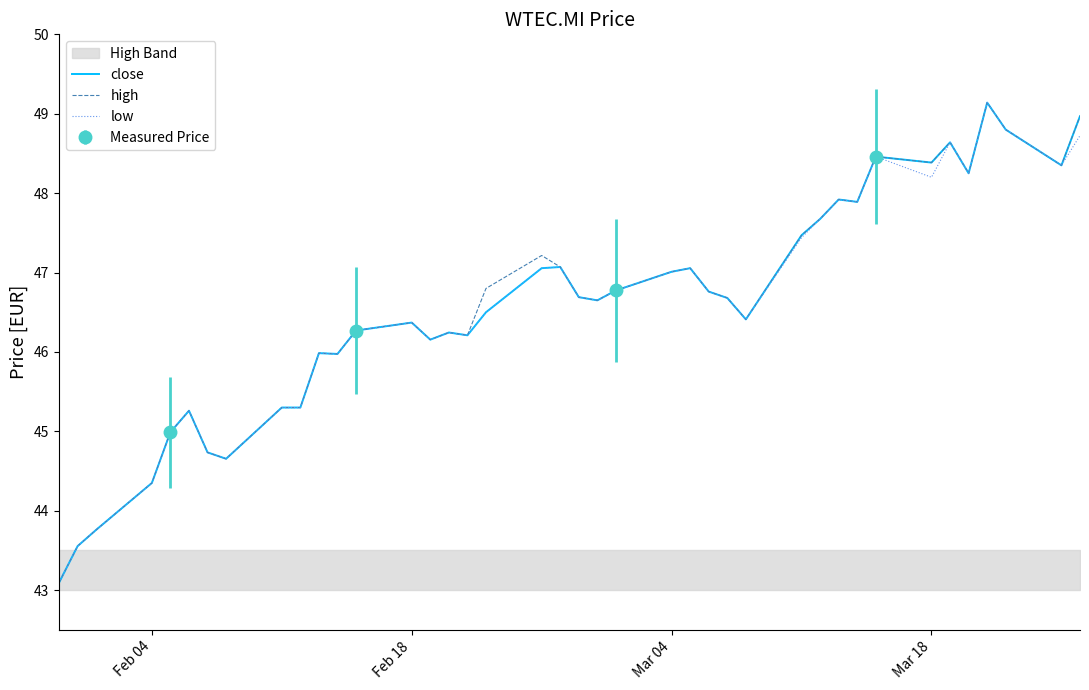

At how many categories does at least one series exceed 45?

33